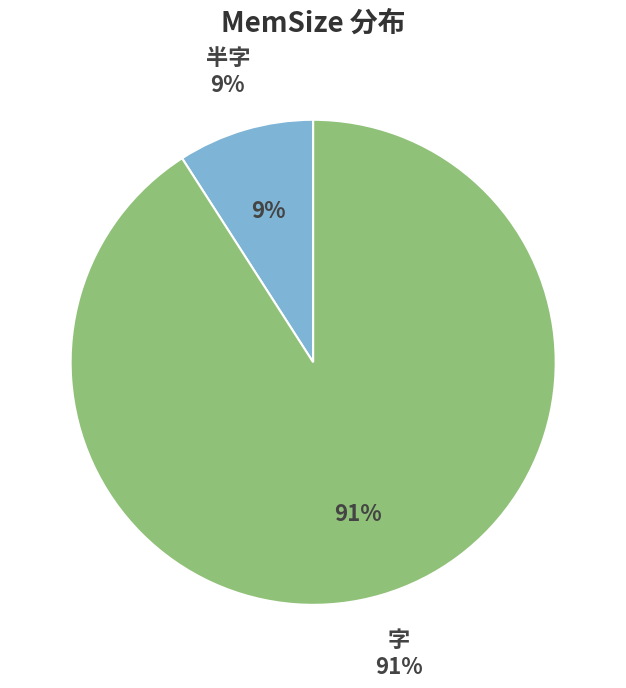

Which category has the smallest portion of the pie?

半字